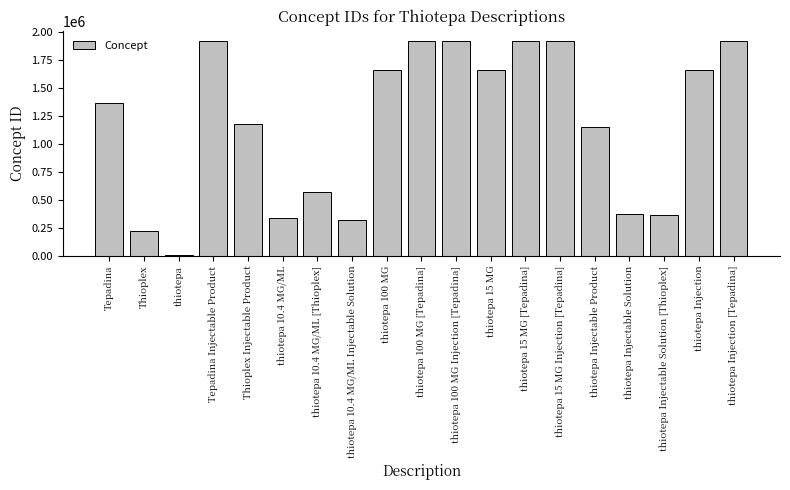

True or false: the data shows 1554375 at Thioplex Injectable Product.

False